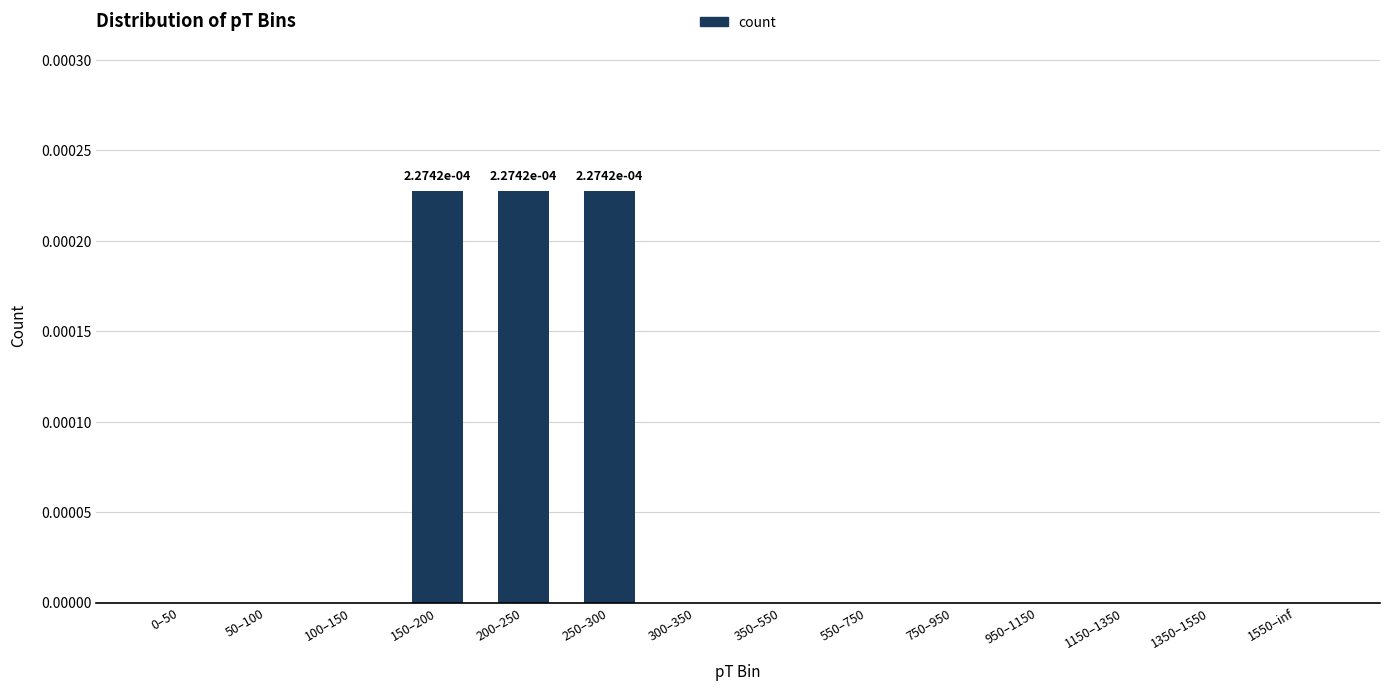

The chart shows a value of 0.0 at 0–50. True or false?

True